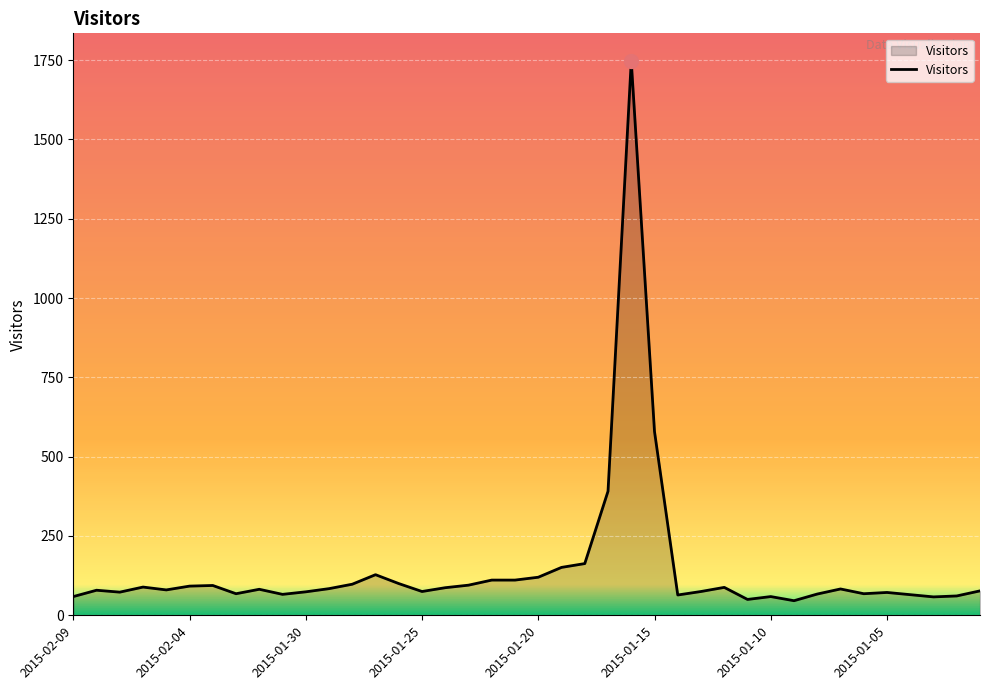

What is the minimum value shown in the chart?

46